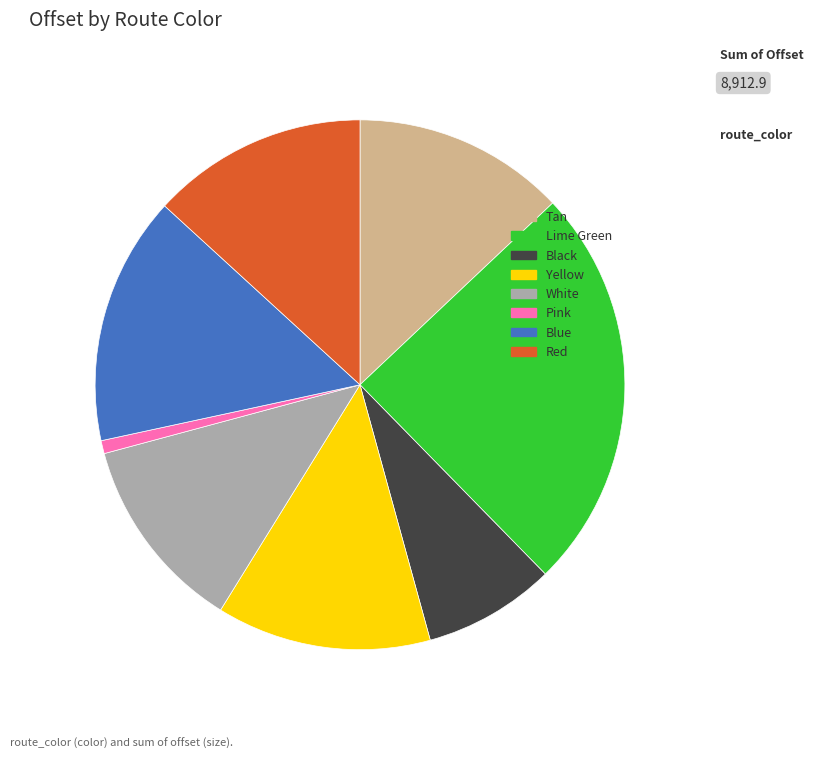

Is it true that Red is 13% of the pie?

True